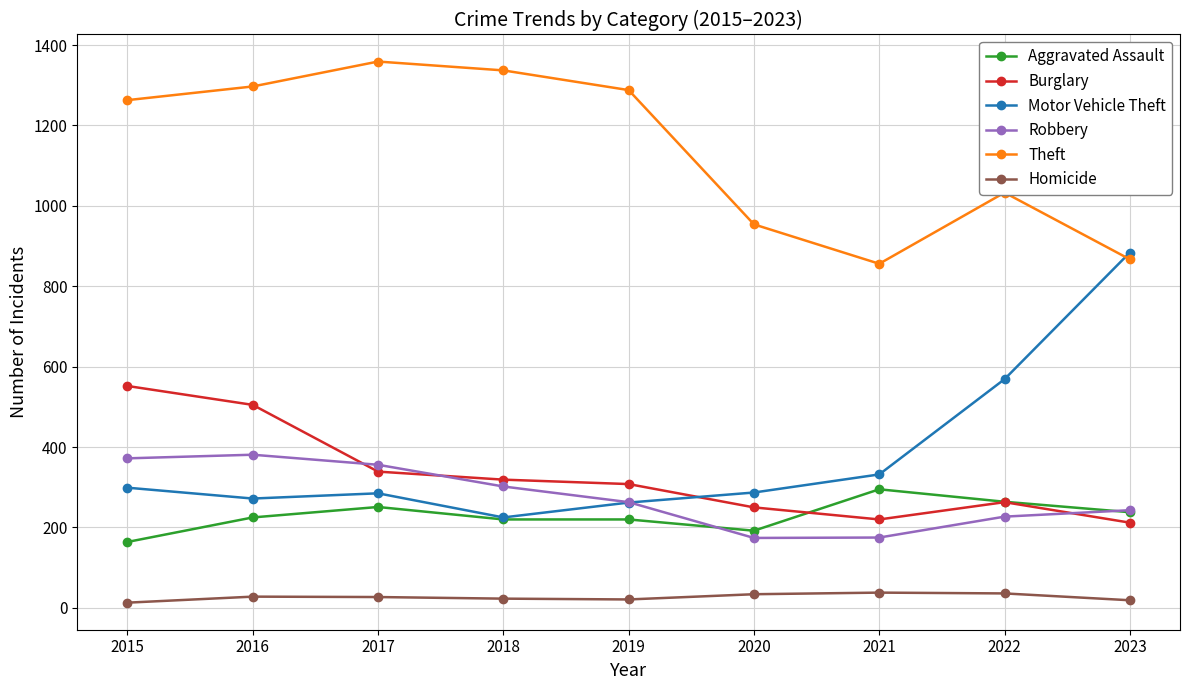

Where does the Homicide series first go above 27?

2016